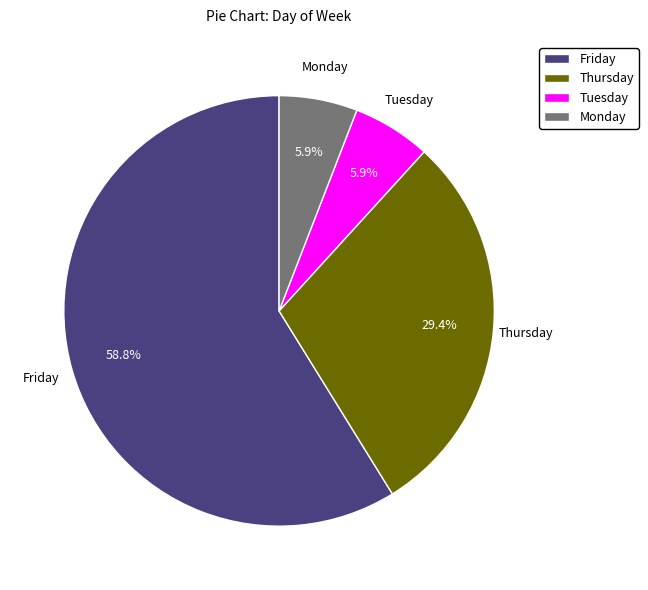

Combined, what portion of the pie is Tuesday and Friday?

64.7%